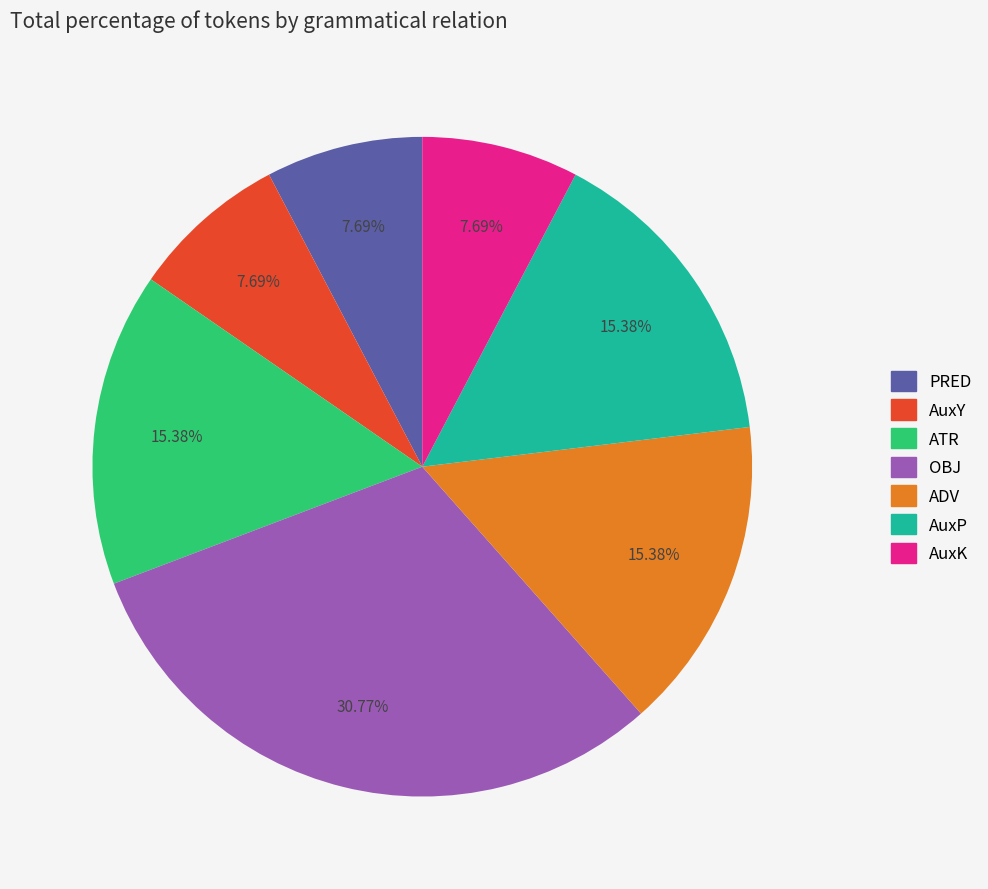

What percentage is NOT represented by OBJ?

69.2%